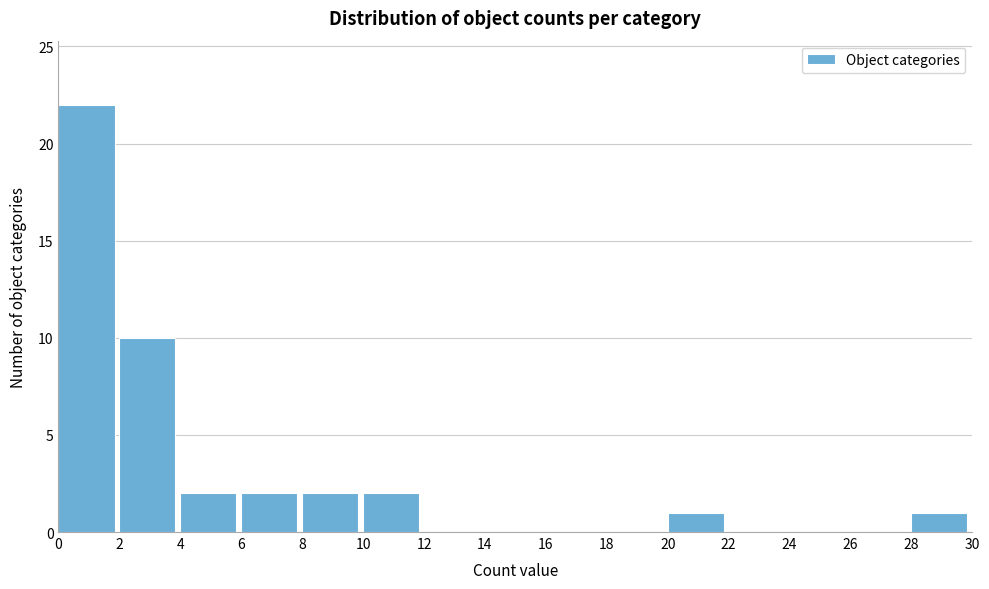

Reading left to right, transcribe this chart: for each bar, give the range it covers on the x-axis and its height. The values are not printed on the chart, so give them approximately, as read against the axis.

0 to 2: 22
2 to 4: 10
4 to 6: 2
6 to 8: 2
8 to 10: 2
10 to 12: 2
12 to 14: 0
14 to 16: 0
16 to 18: 0
18 to 20: 0
20 to 22: 1
22 to 24: 0
24 to 26: 0
26 to 28: 0
28 to 30: 1